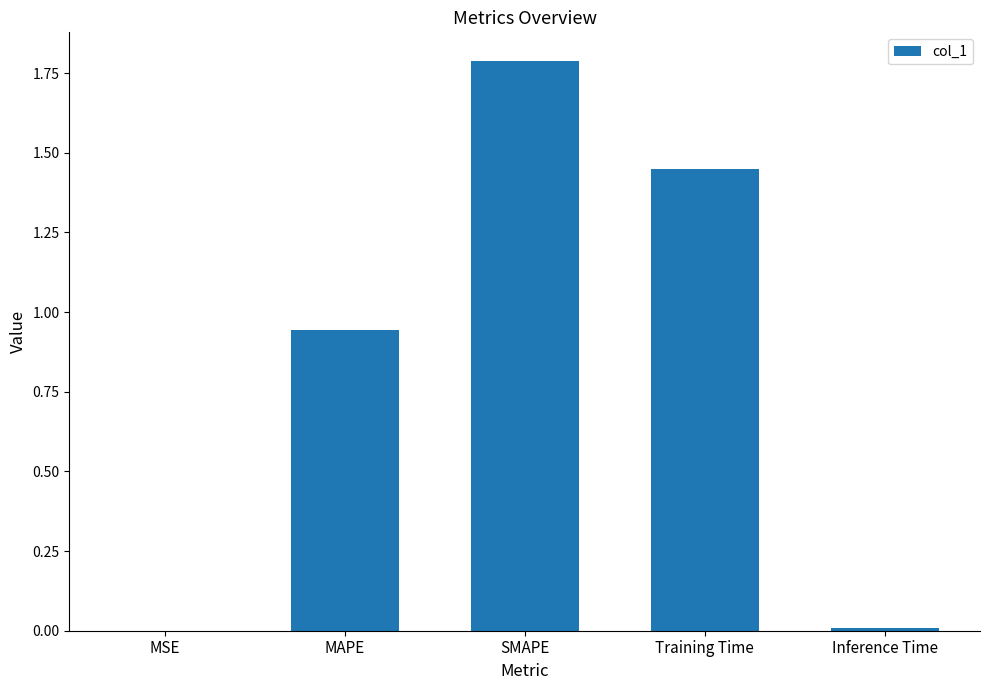

What is the sum of the values at Training Time and MAPE?

2.4